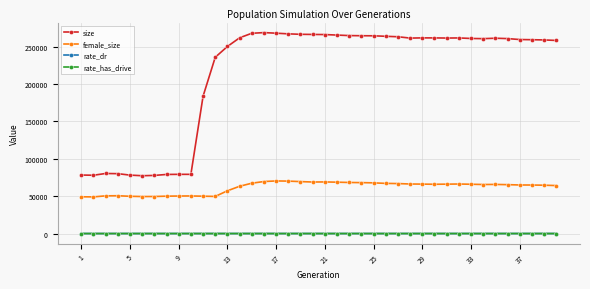

What is the average value of the size series?

214029.4